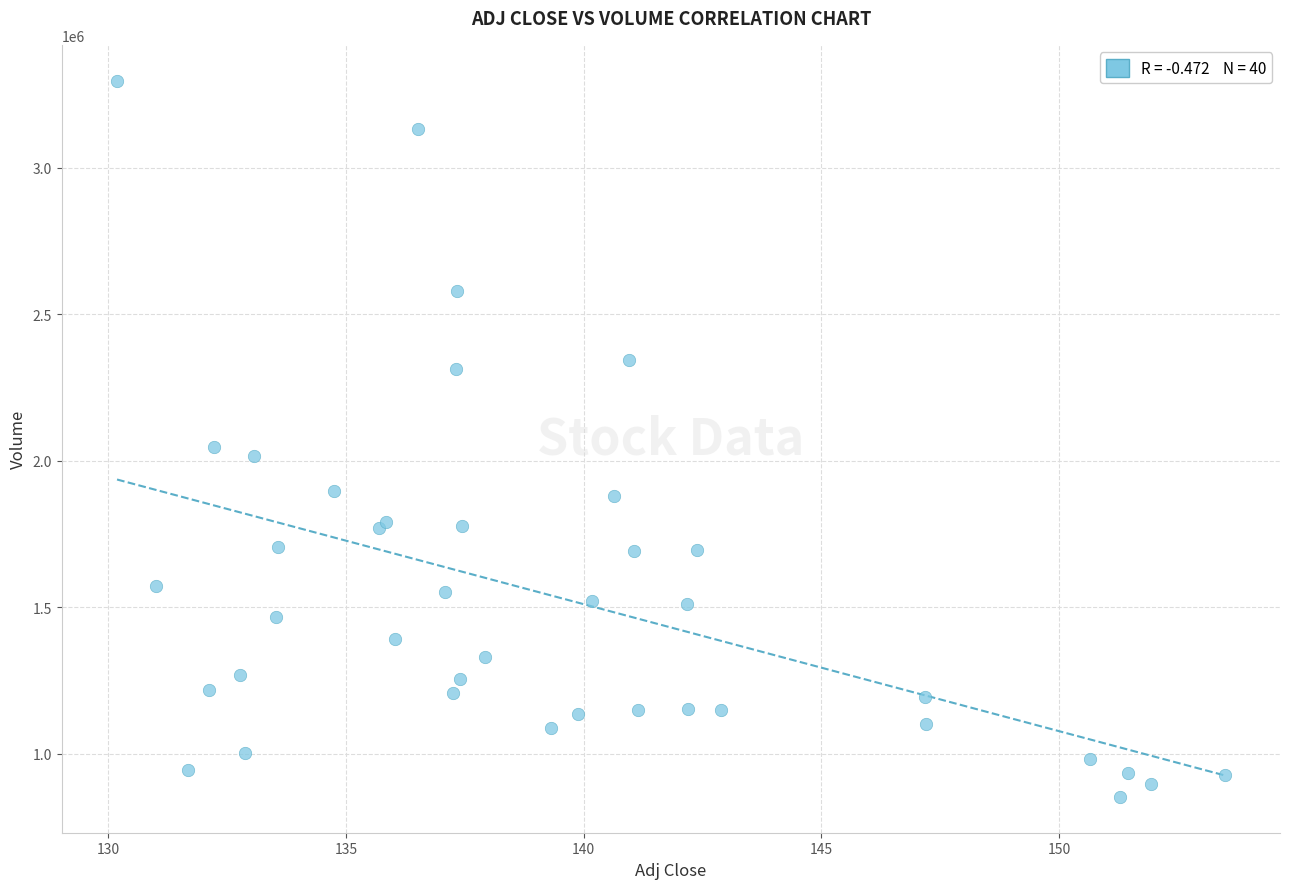

What Y value in the scatter plot is closest to 2075050?

2046000